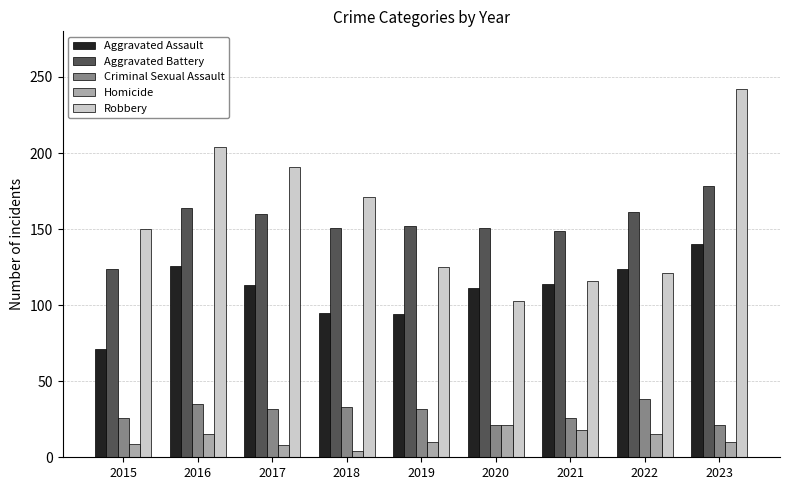

What is the total value across all series at 2021?

423